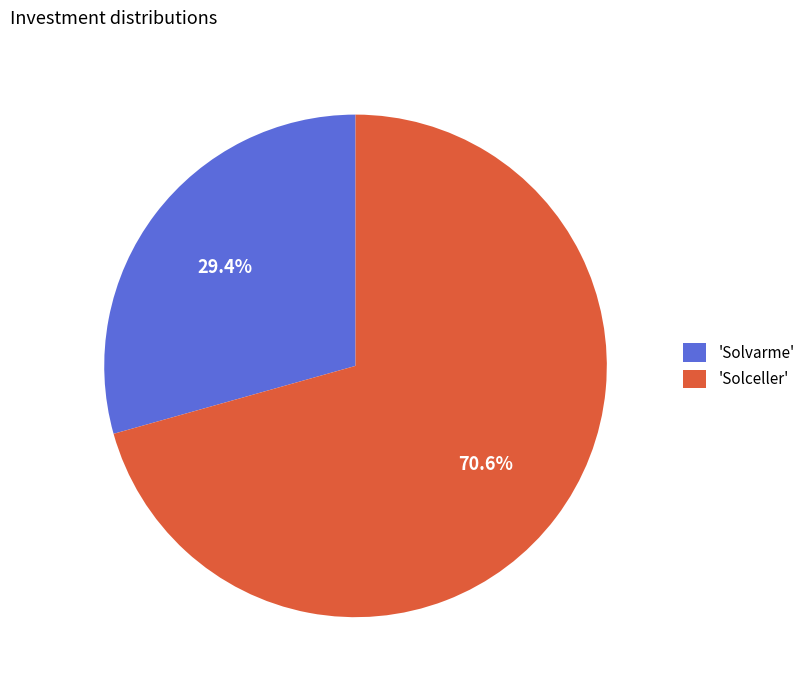

Is 'Solvarme' the majority of the pie?

No